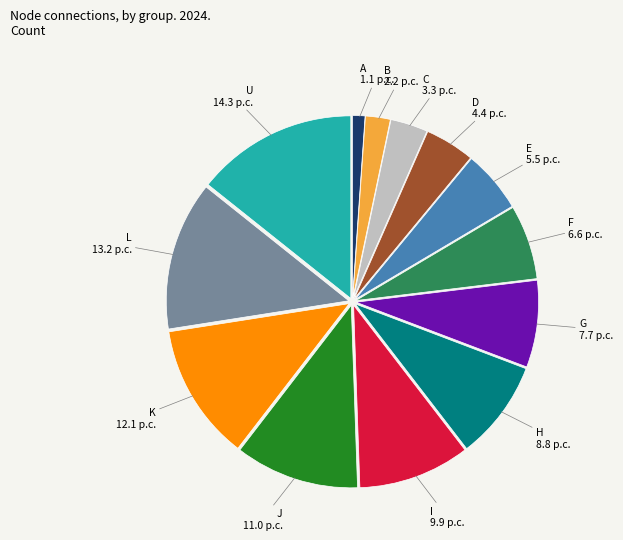

Count the number of slices in the pie.

13